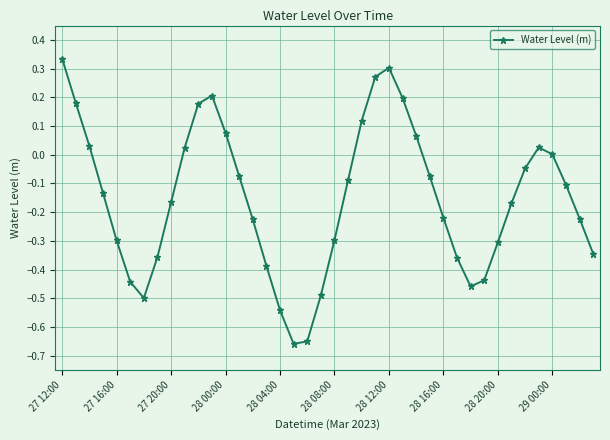

How many data points does each series have?

40